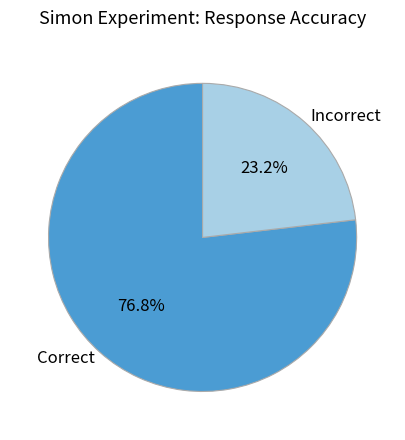

To the nearest percent, what percentage of the pie is Correct?

77%